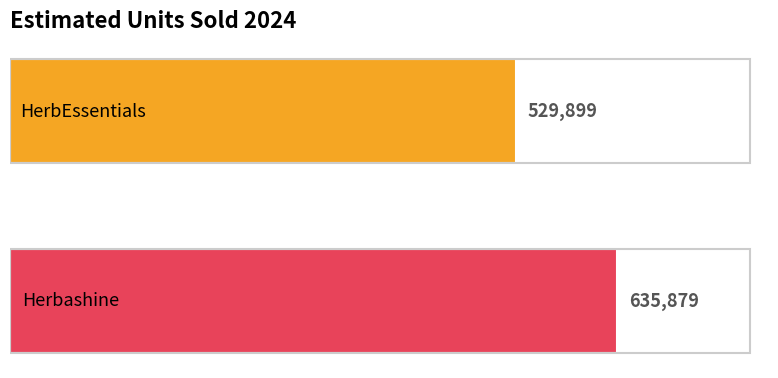

What is the smallest value displayed?

529898.9